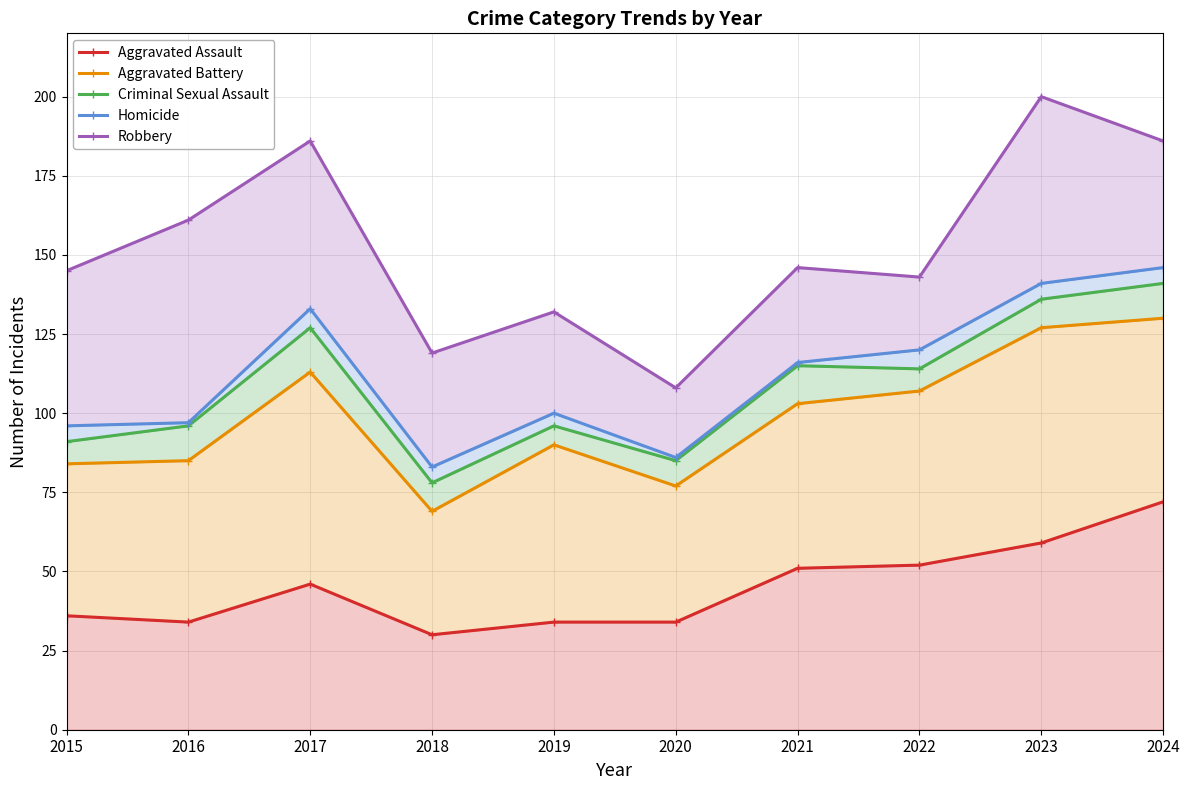

At how many categories does at least one series exceed 198?

1